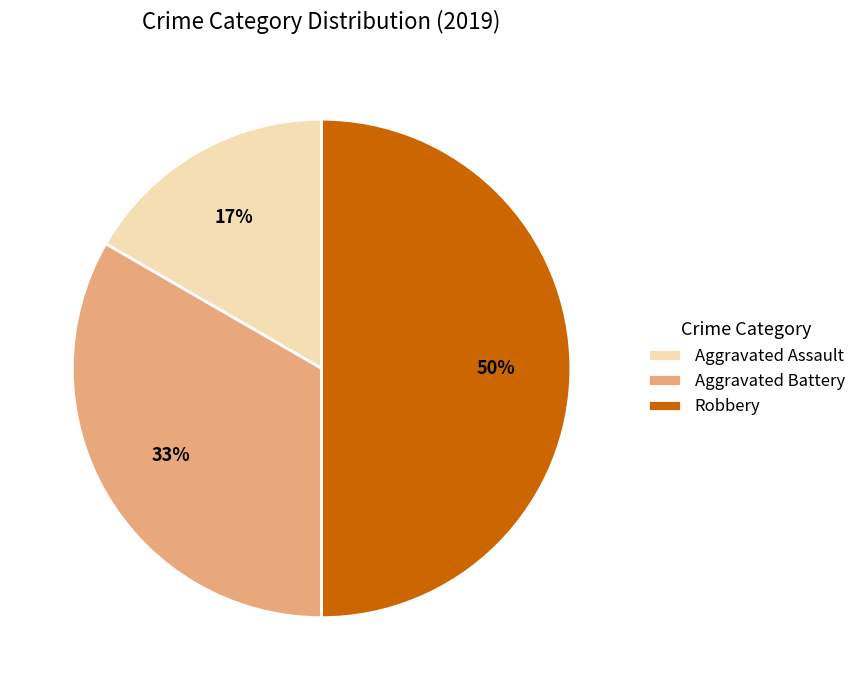

Which has a higher value, Aggravated Assault or Aggravated Battery?

Aggravated Battery